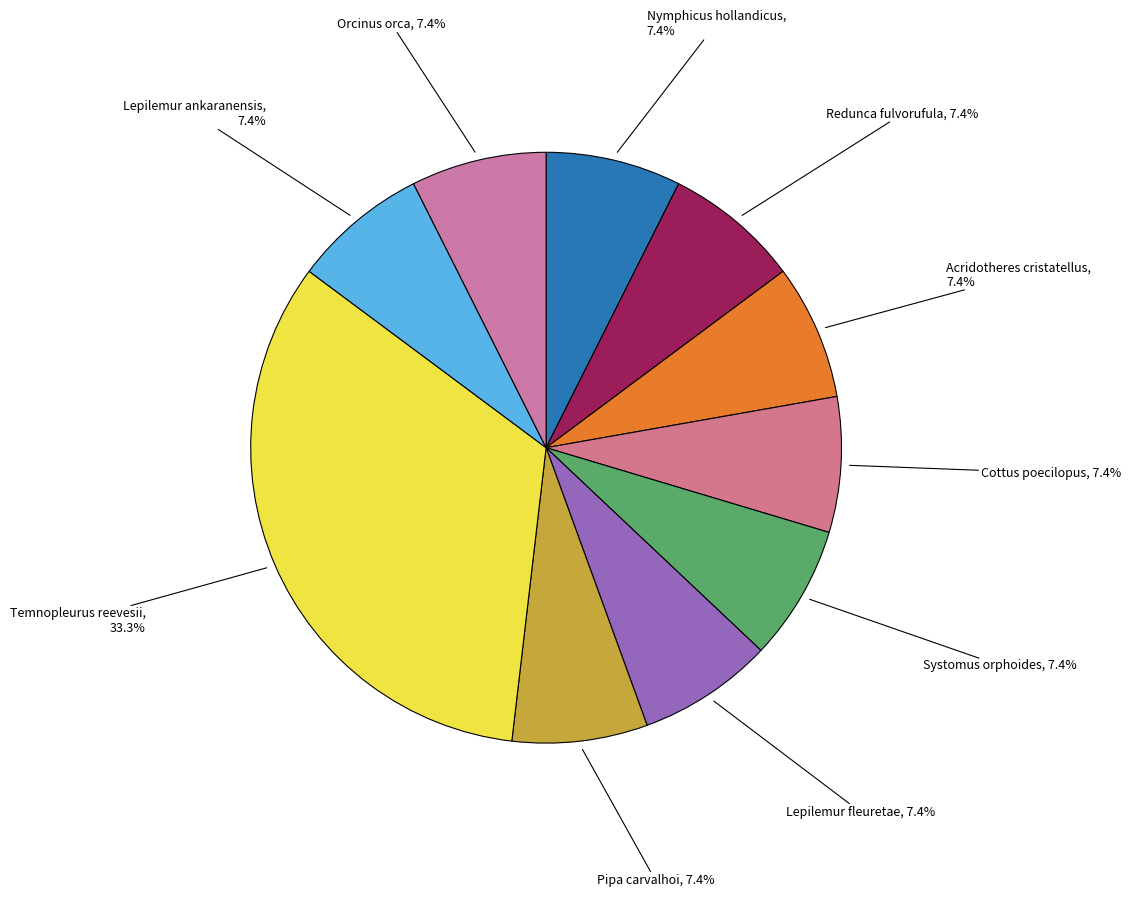

Is there any slice that represents more than half of the pie?

No